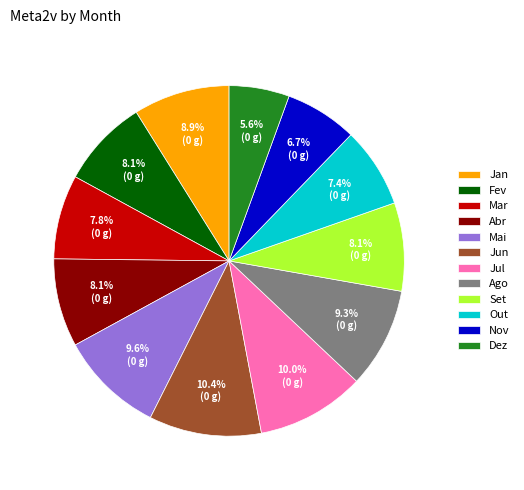

Count the number of slices in the pie.

12